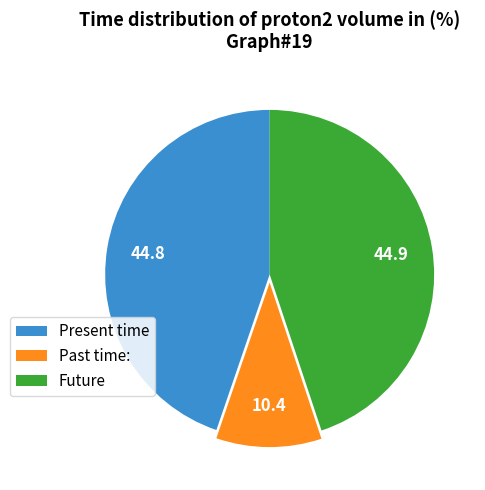

Is the sum of Future and Past time: greater than half?

Yes